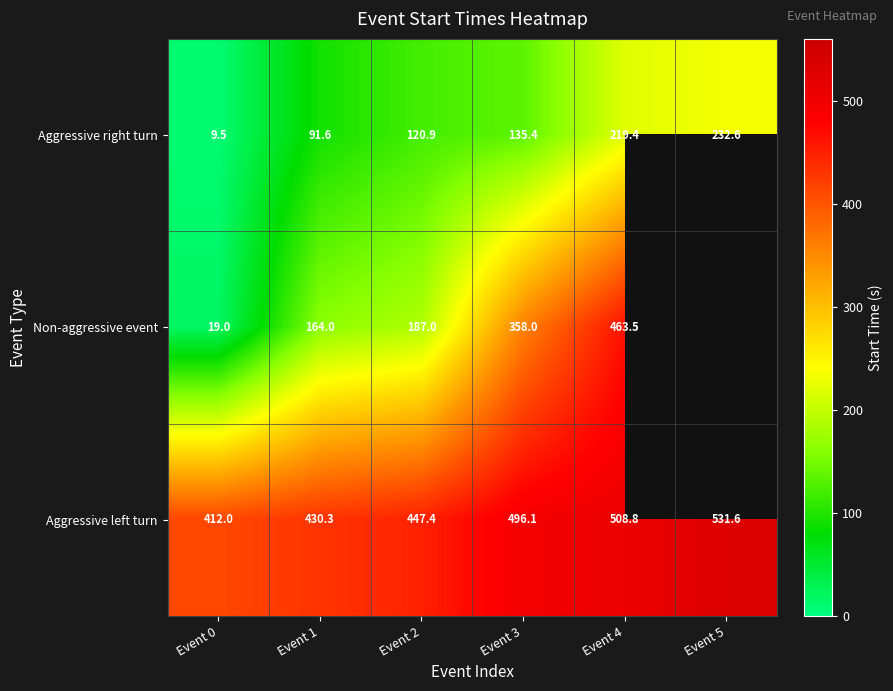

Between Event 2 and Event 3, which is larger?

Event 3